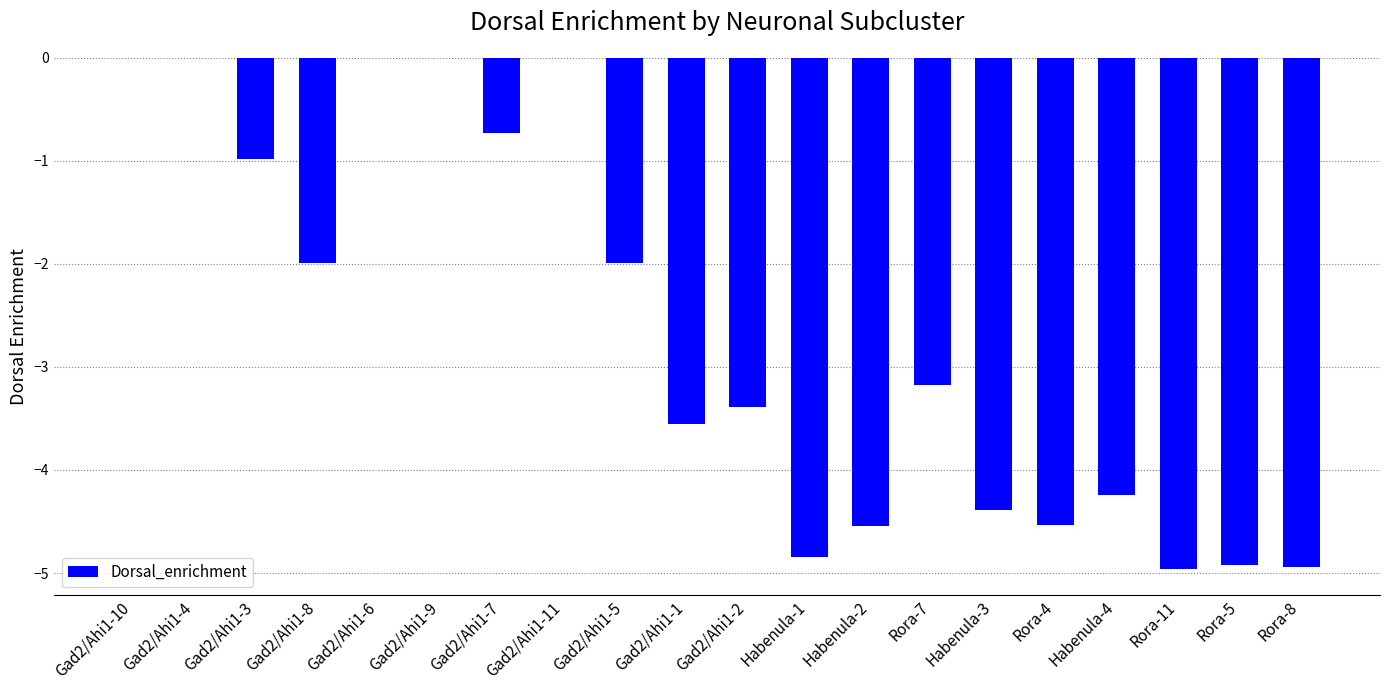

What is the approximate value at Gad2/Ahi1-8?

-2.0